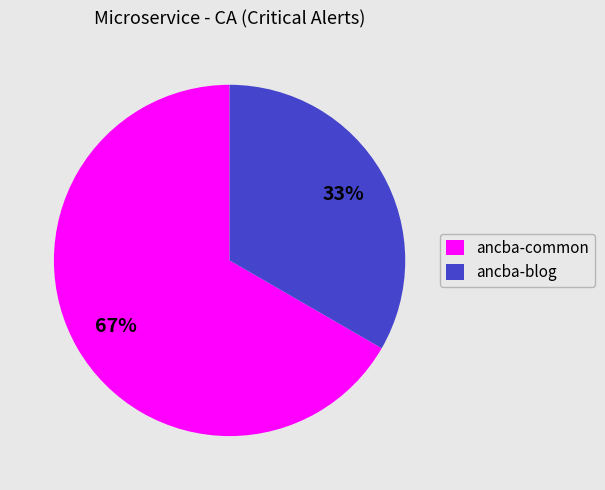

What is the ratio of the value at ancba-common to the value at ancba-blog?

2.0